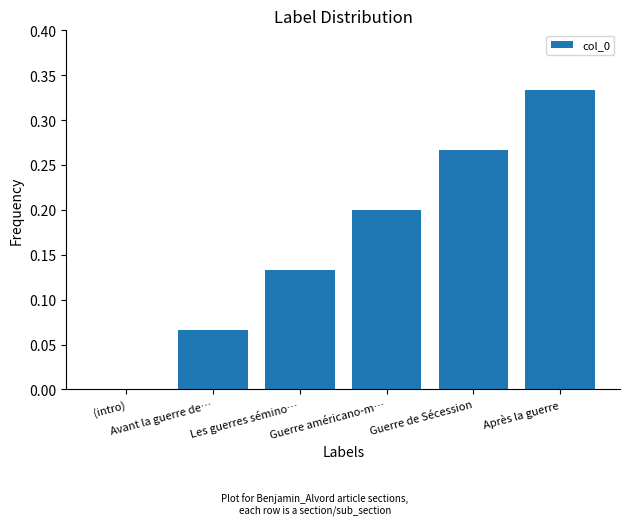

What is the sum of all values?

1.0